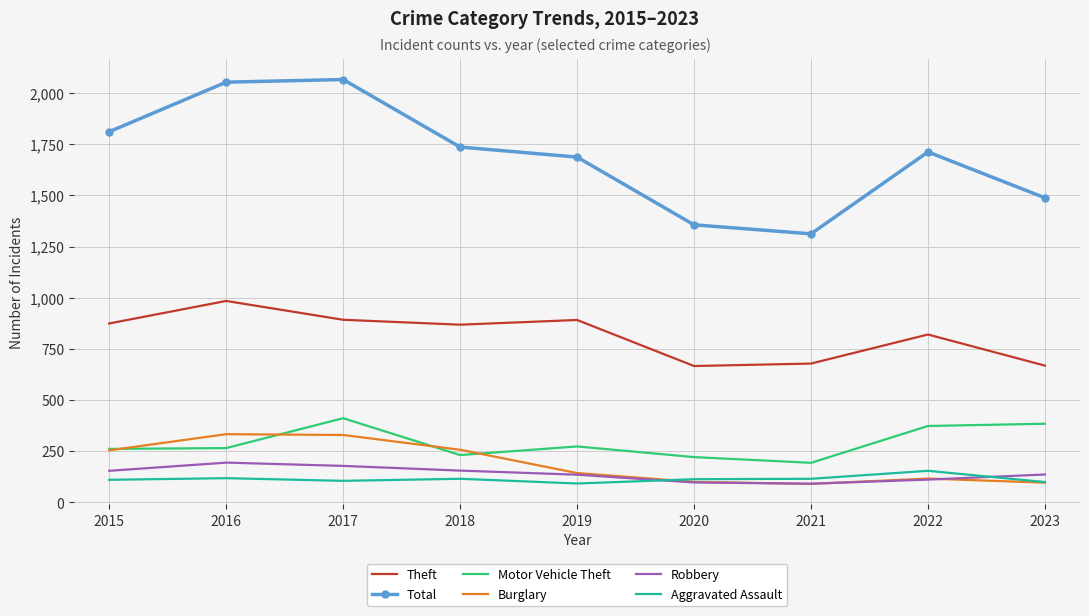

In Aggravated Assault, how many points are higher than both neighbors (excluding endpoints)?

3